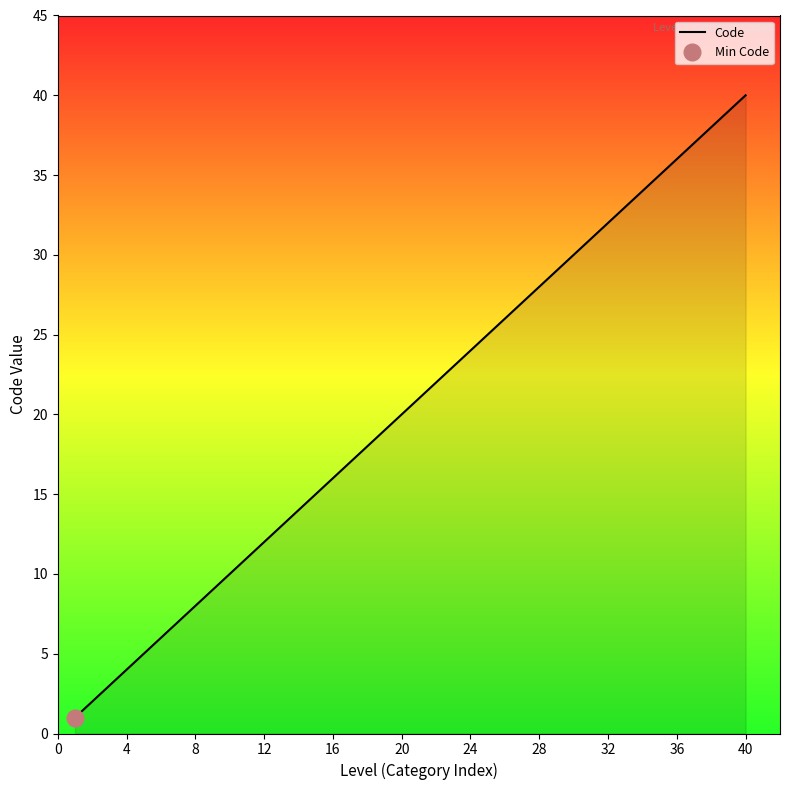

Which category has the highest value in the Code series?

40